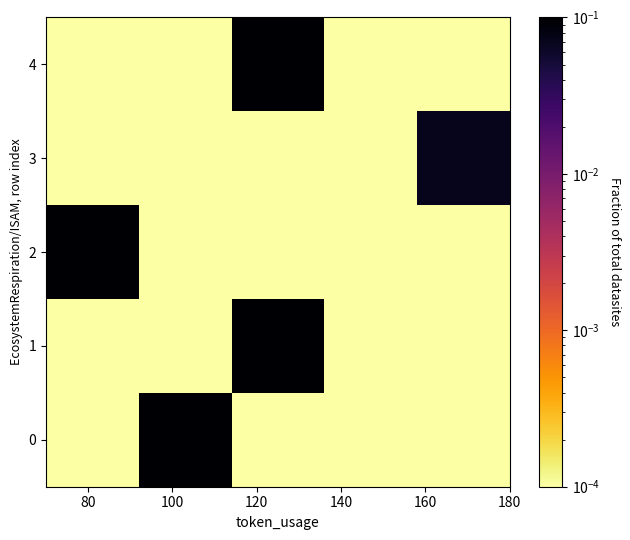

Which series has the widest spread of values?

2